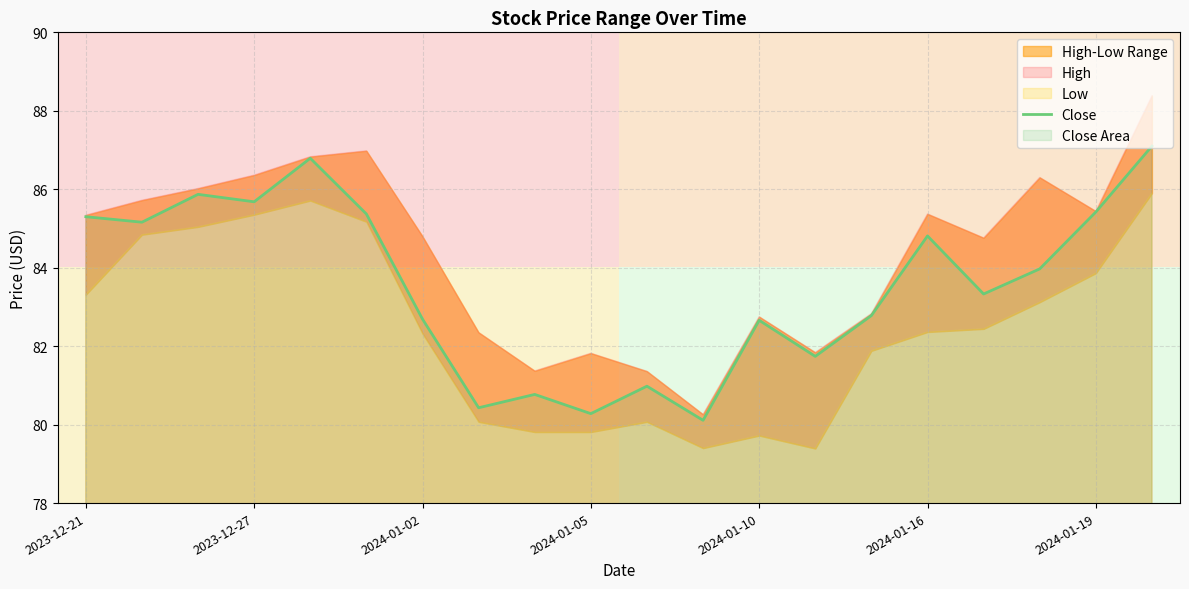

True or false: Close has a value of 25.8 at 2024-01-05.

False